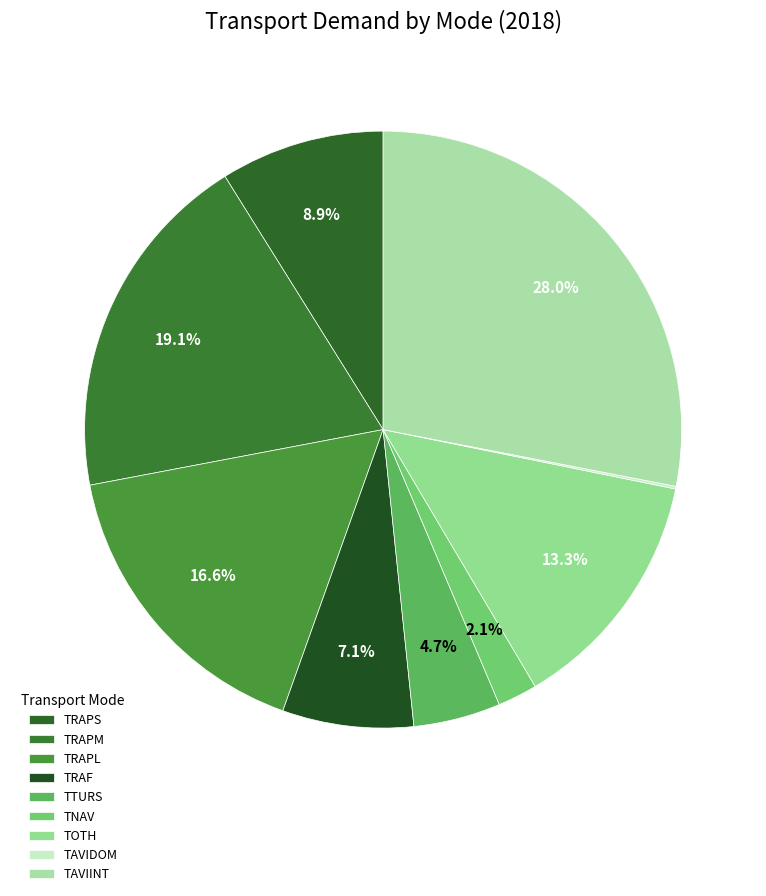

To the nearest percent, what is the difference between the TOTH and TAVIINT slice percentages?

15%